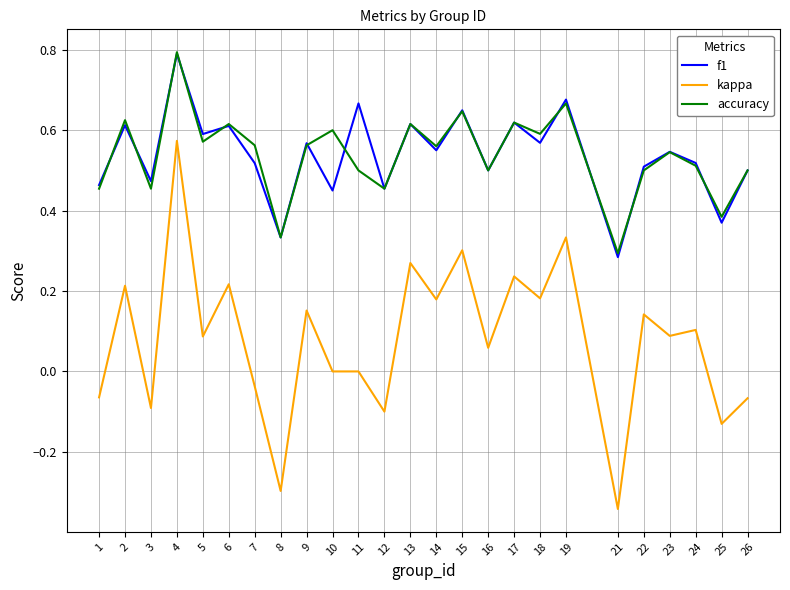

True or false: f1 and kappa intersect in this chart.

False